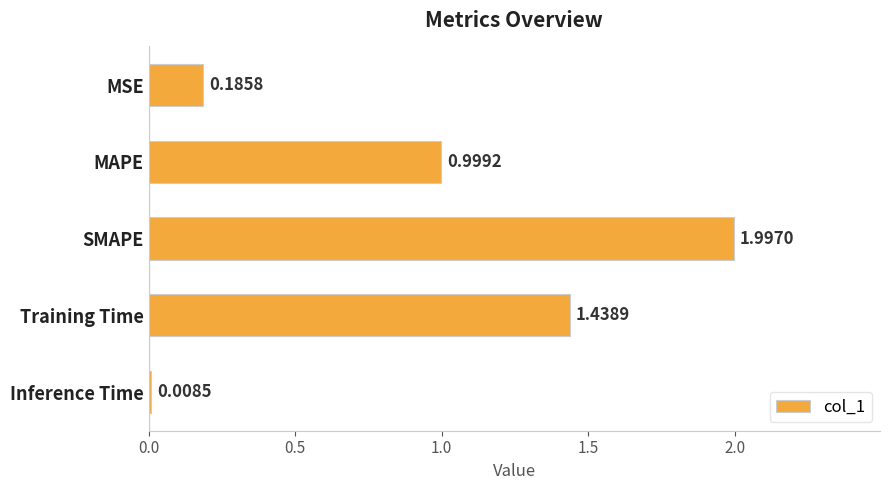

Rank the categories by value from lowest to highest.

Inference Time, MSE, MAPE, Training Time, SMAPE